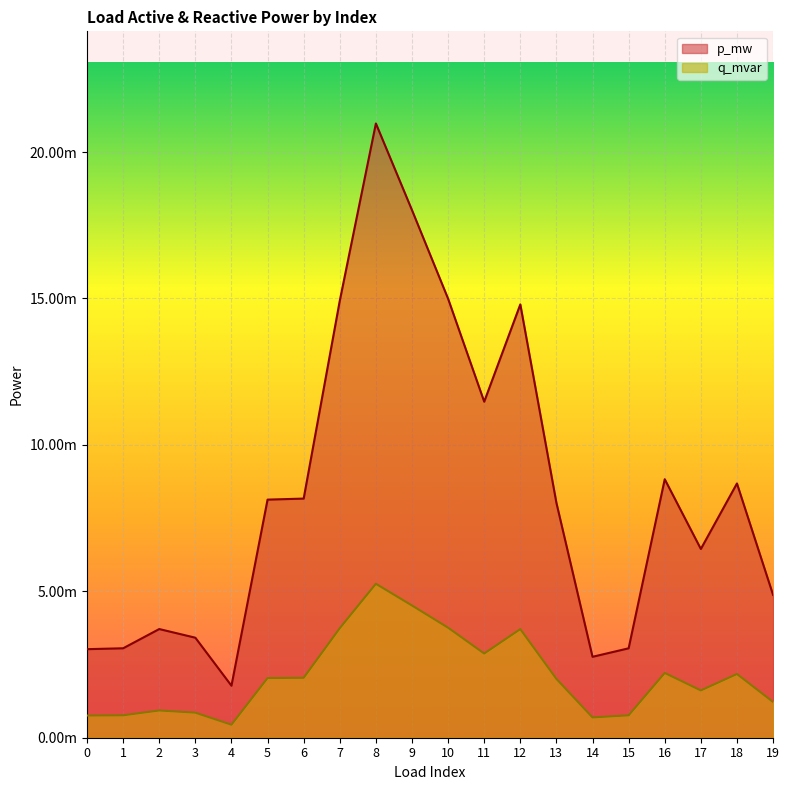

True or false: p_mw and q_mvar cross at least once.

False